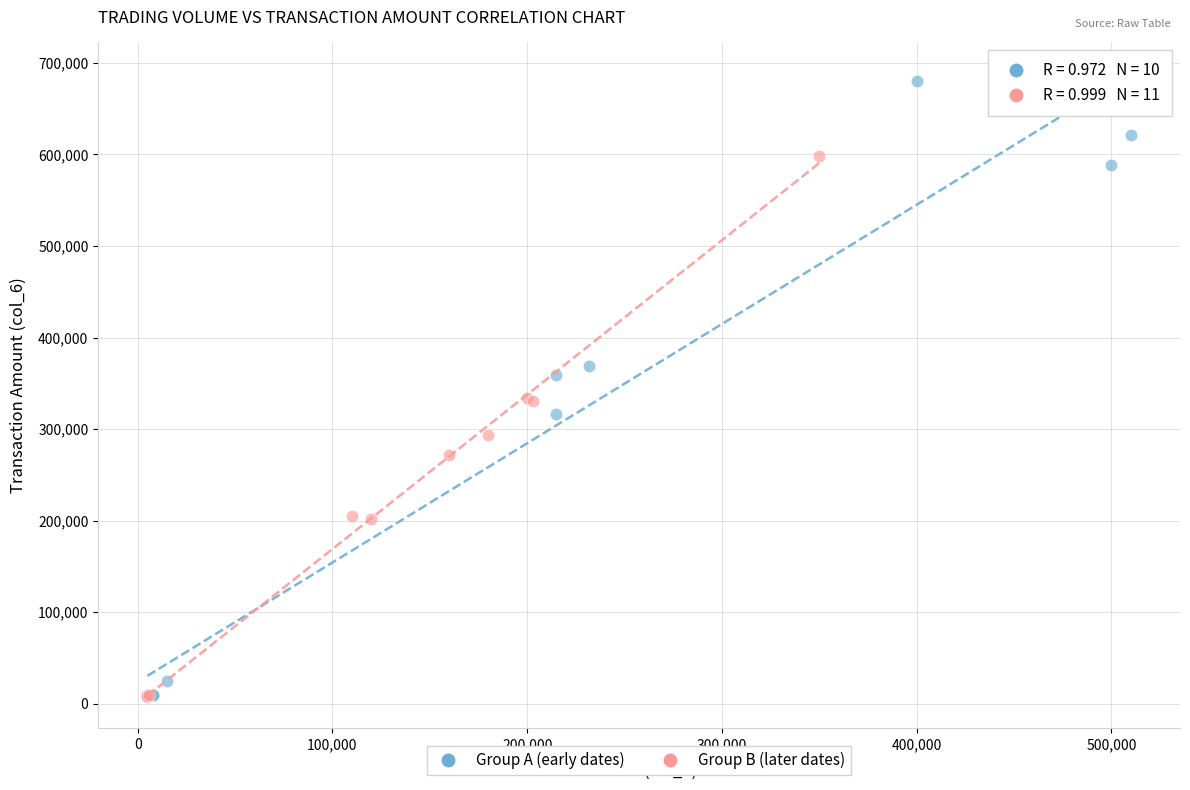

Which series has the widest spread of Y values?

Group A (early dates)